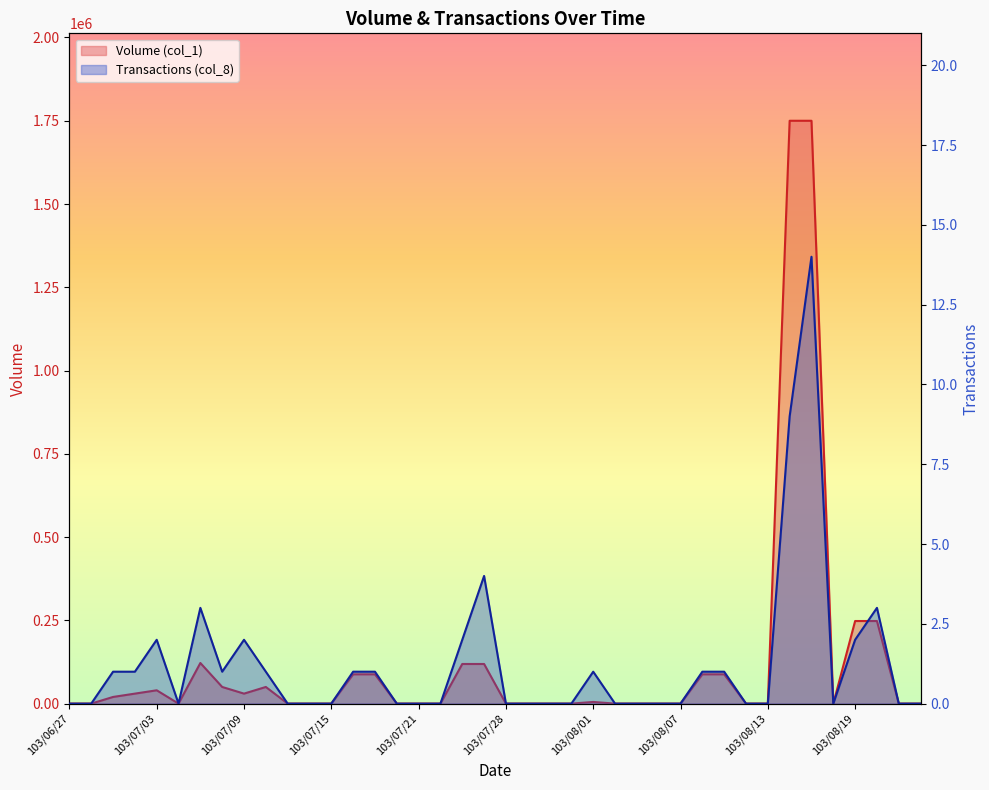

What is the difference between the maximum and minimum values in the Volume (col_1) series?

1750000